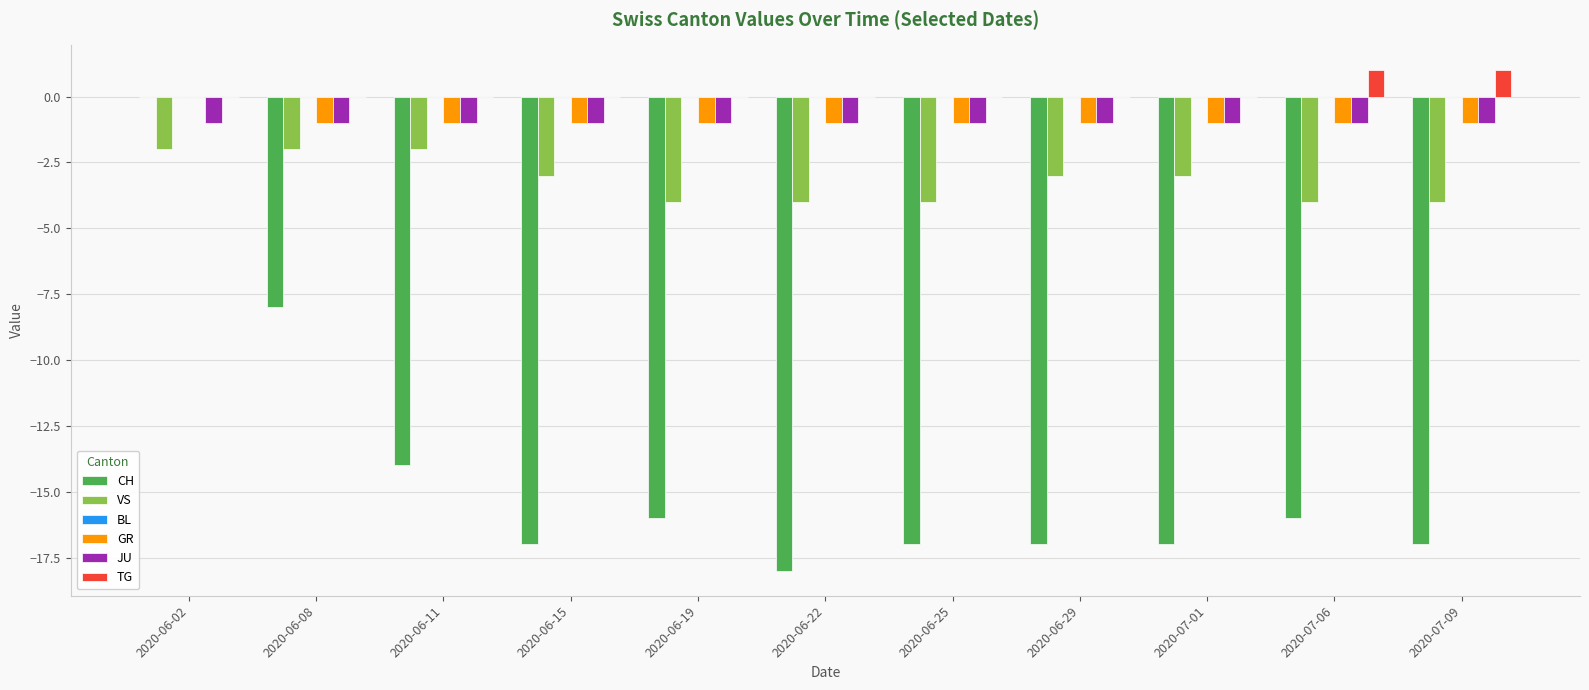

The CH series shows -5 at 2020-07-06. True or false?

False